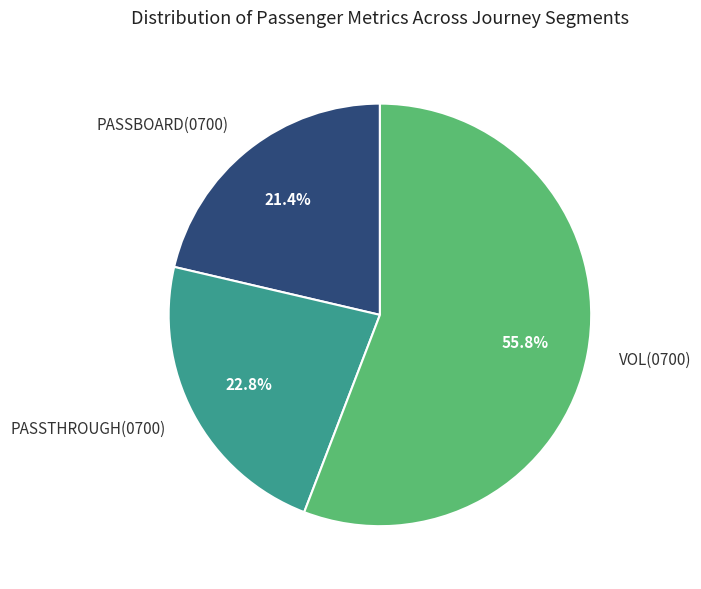

To the nearest percent, what is the average slice percentage?

33%